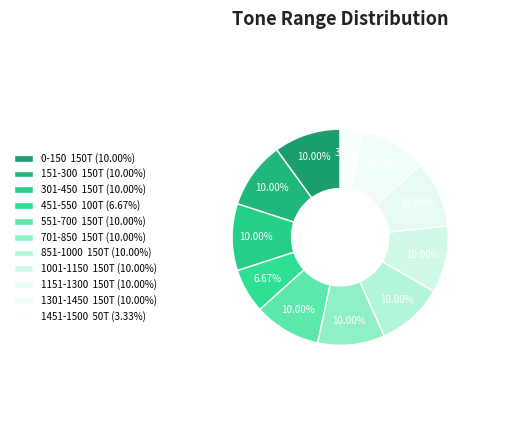

How many segments does this pie chart have?

11